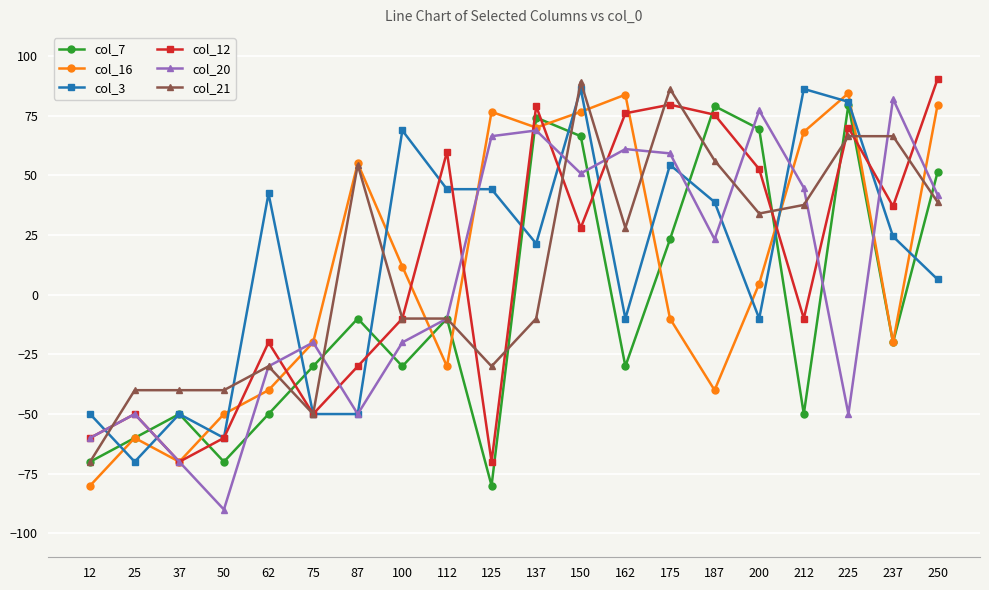

At which label is col_16 closest to 2?

200